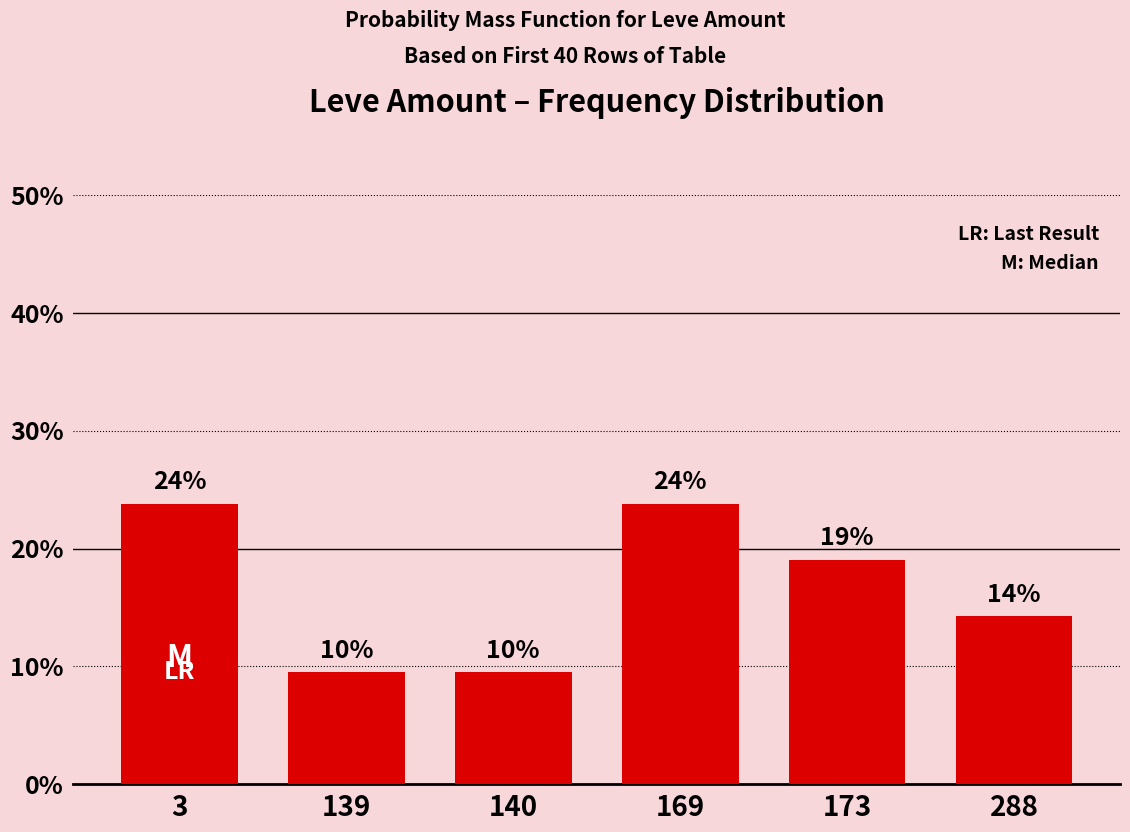

Which has a higher value, 288 or 3?

3